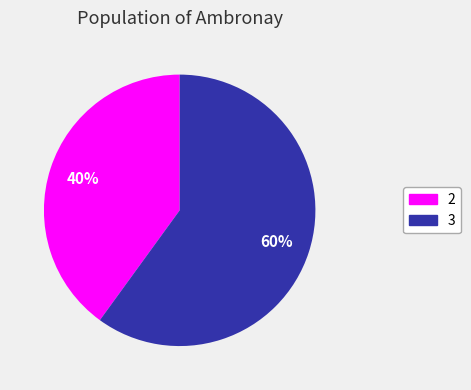

Combined, do 2 and 3 account for over 50%?

Yes